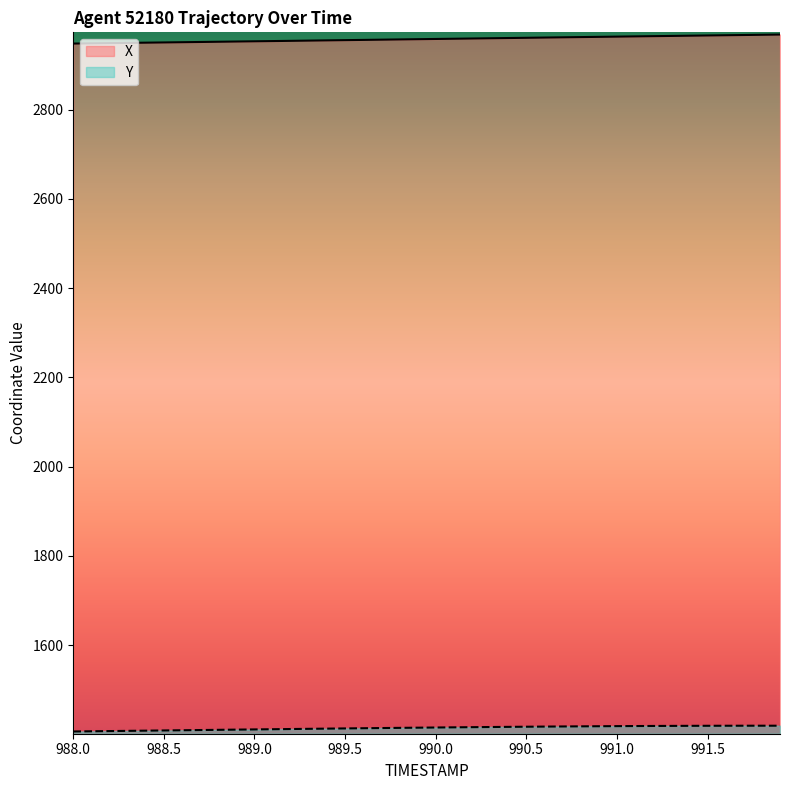

What is the maximum value for Y?

1419.3